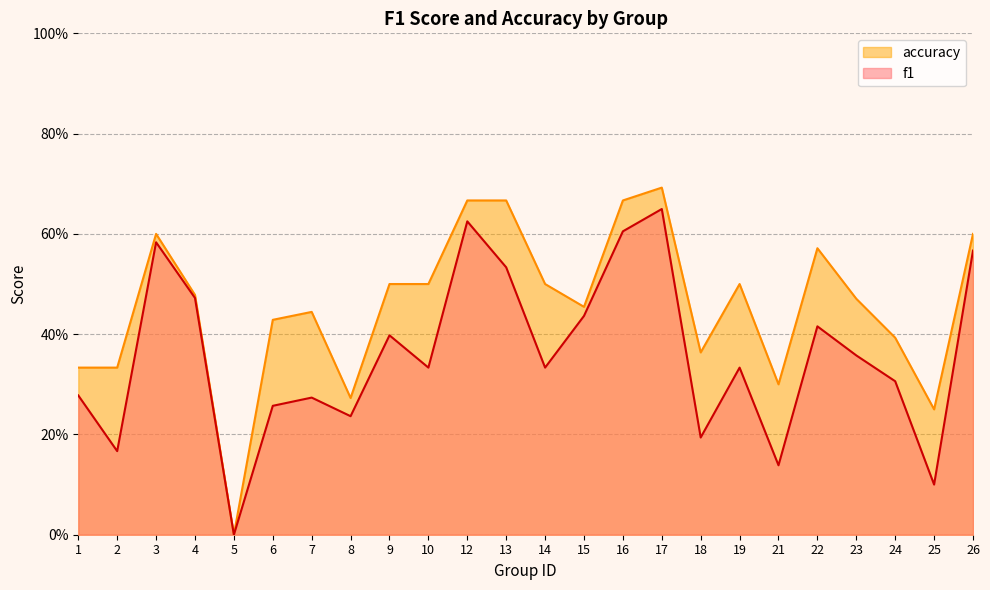

At how many categories does at least one series exceed 0?

23